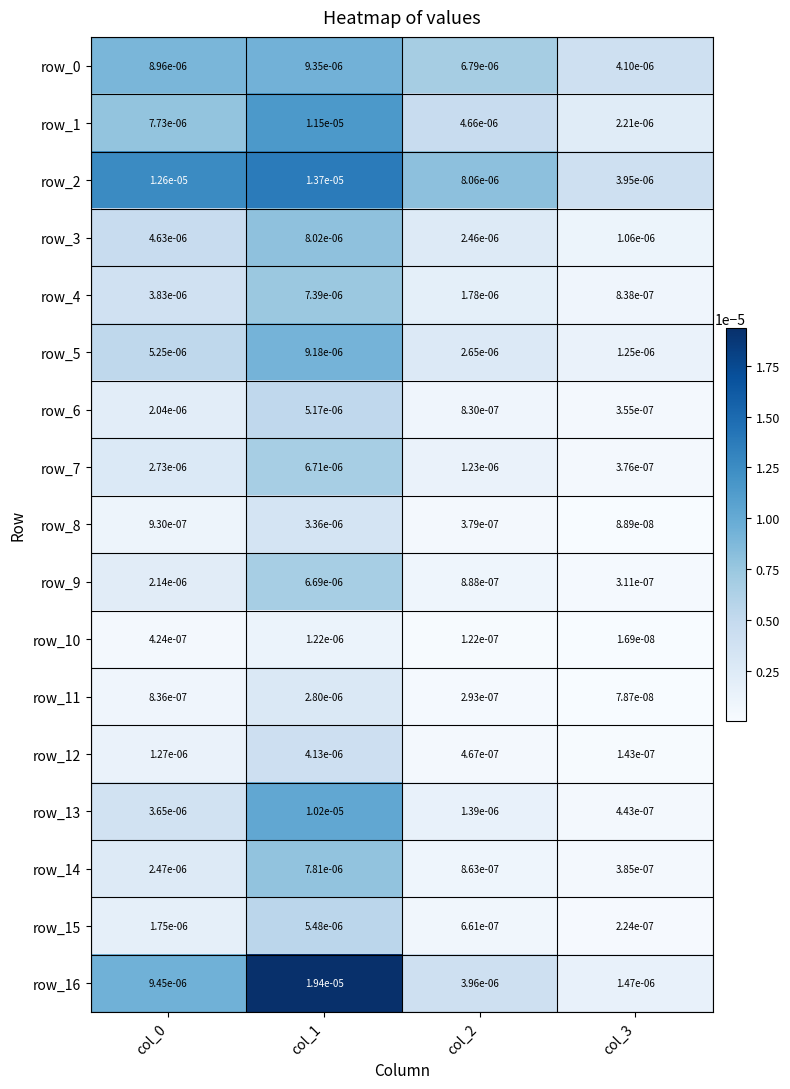

At which category does the chart reach its minimum across all series?

col_3